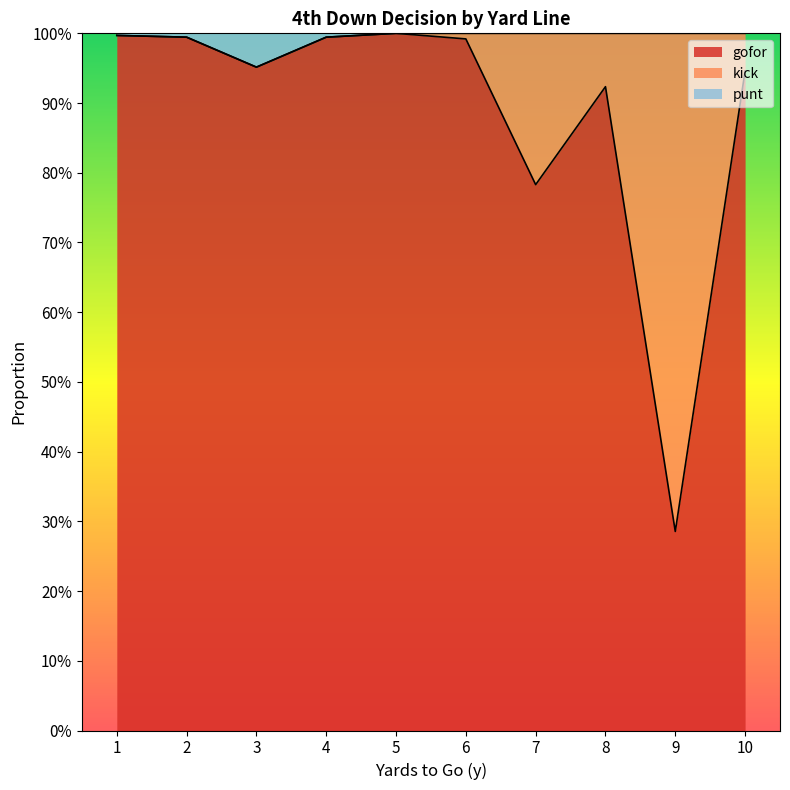

At which category is the sum across all series the highest?

5